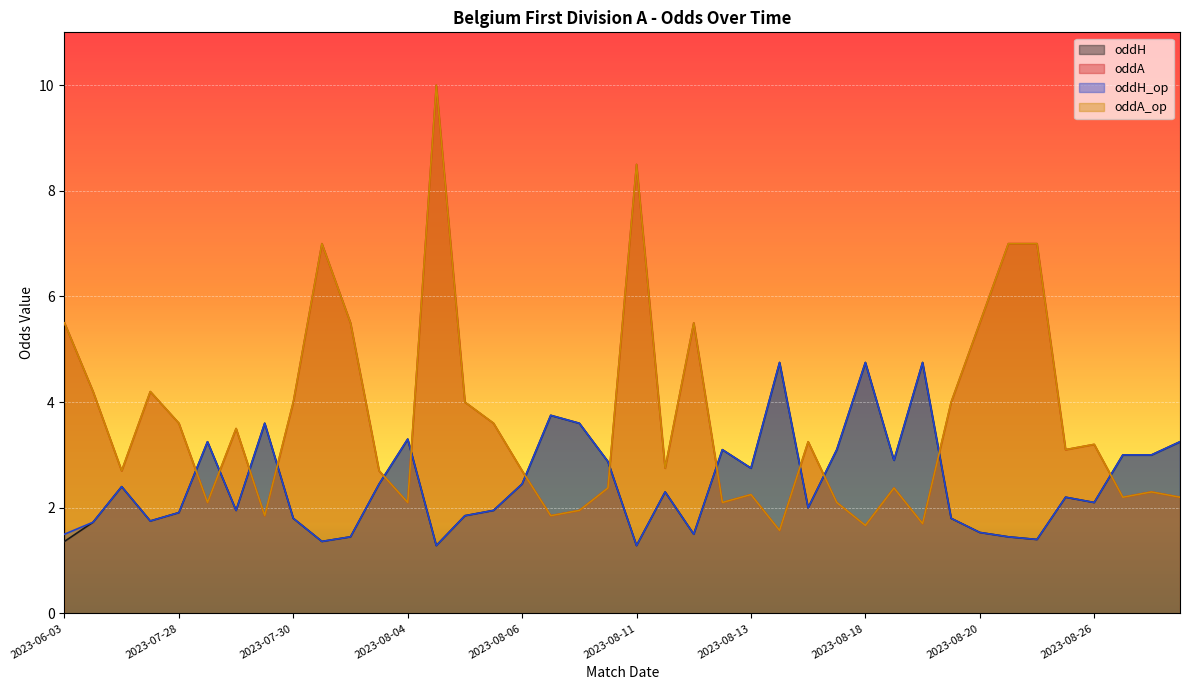

What is the total value across all series at 2023-08-20?

11.6